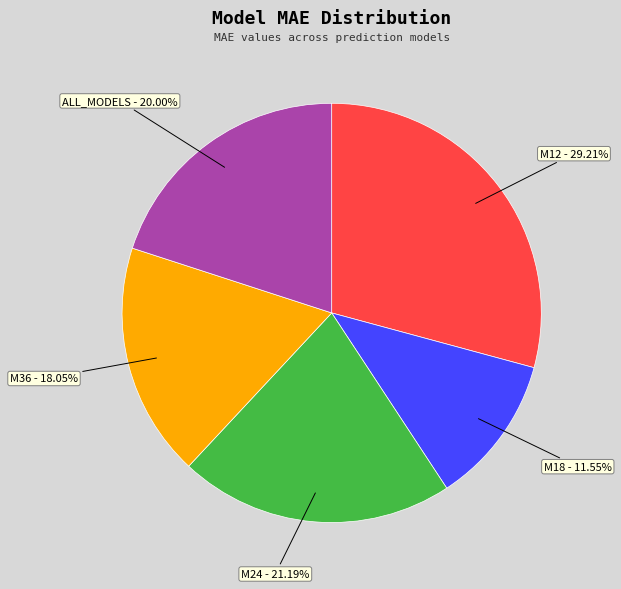

Approximately how many times larger is the value at ALL_MODELS compared to M12?

0.7